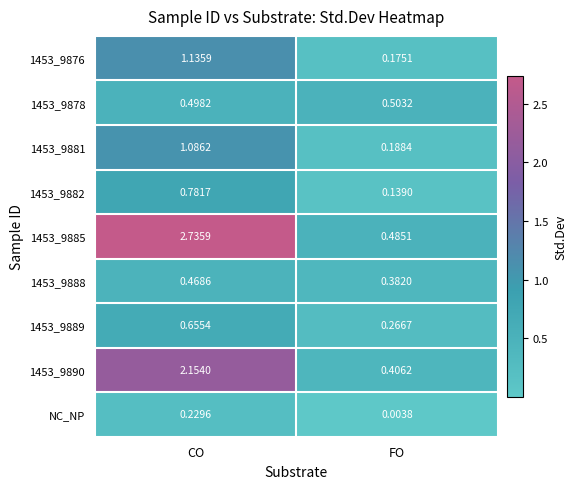

What is the total value across all series at FO?

2.5